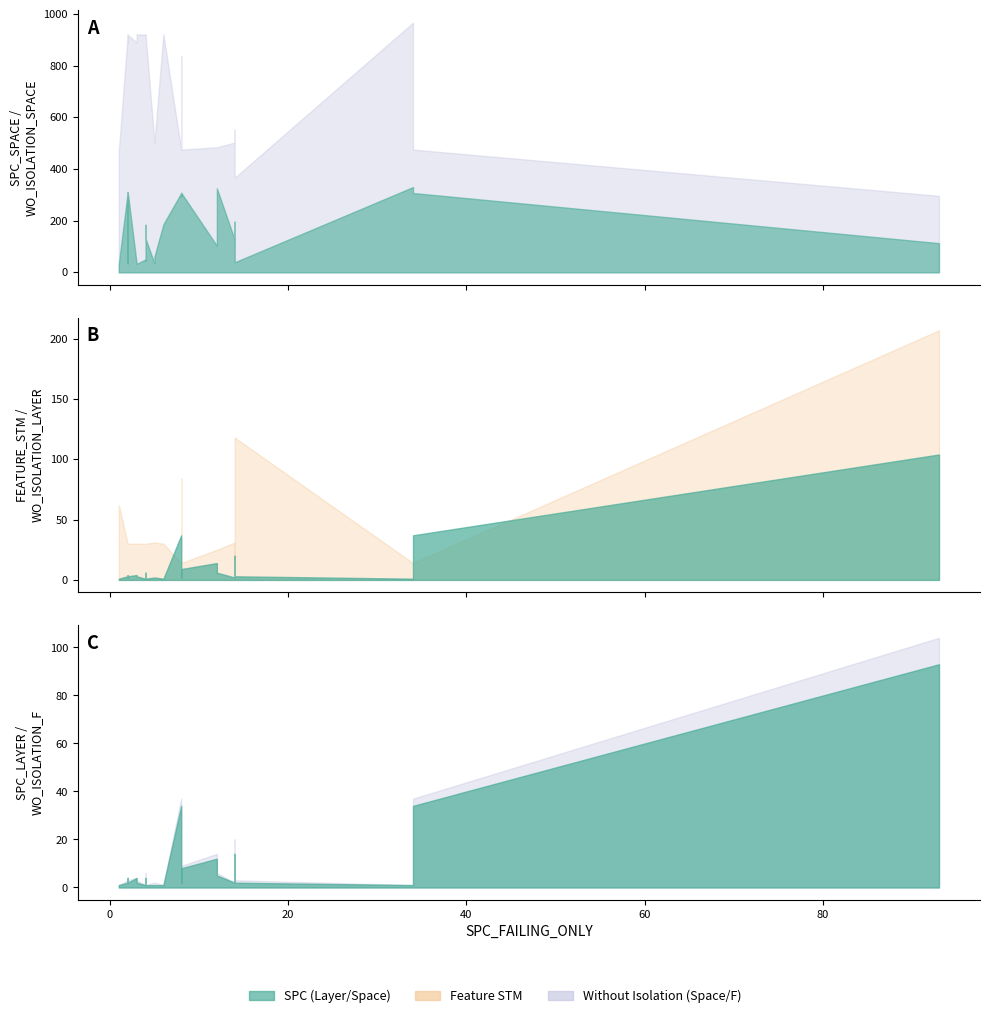

What is the value of the FEATURE_STM point at the 22nd from the left?

31